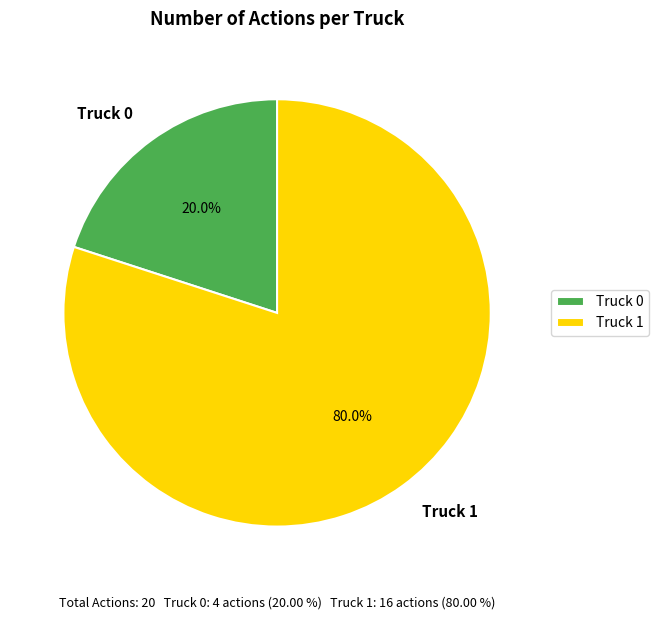

To the nearest percent, what portion does Truck 1 represent?

80%